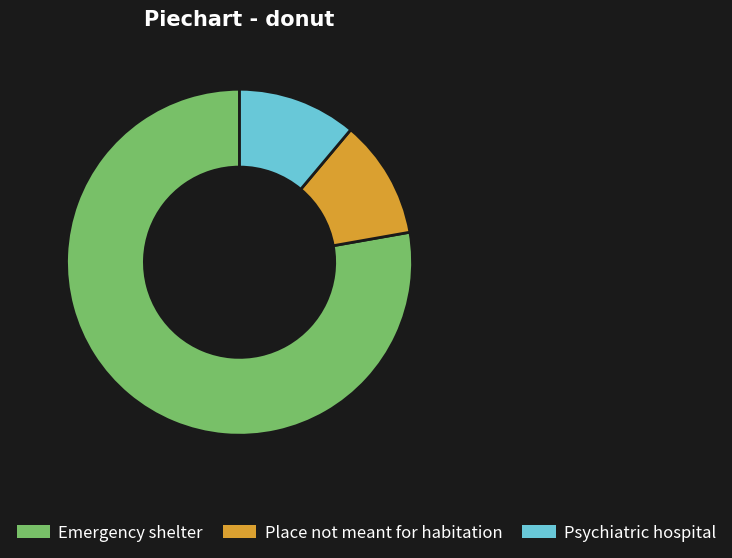

Is the sum of Place not meant for habitation and Emergency shelter greater than half?

Yes